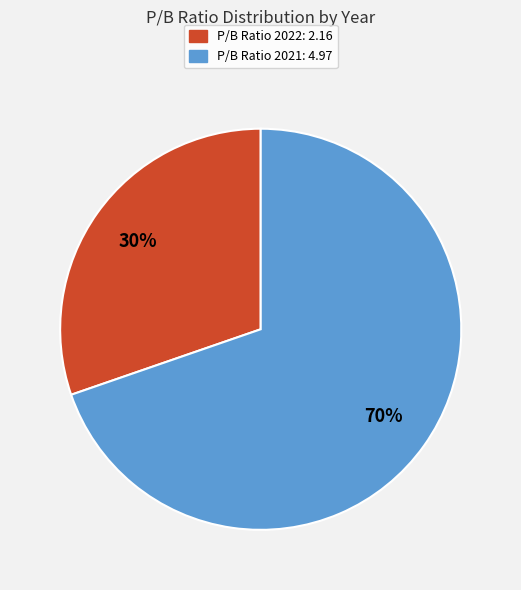

Is there any slice that represents more than half of the pie?

Yes